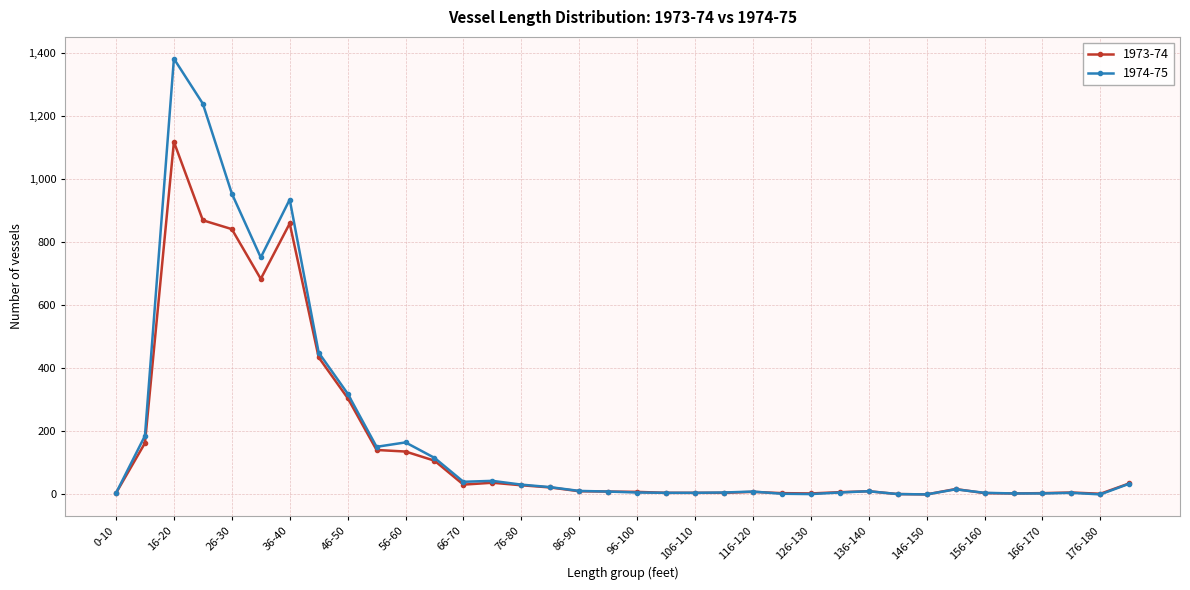

Which series has the widest spread of values?

1974-75